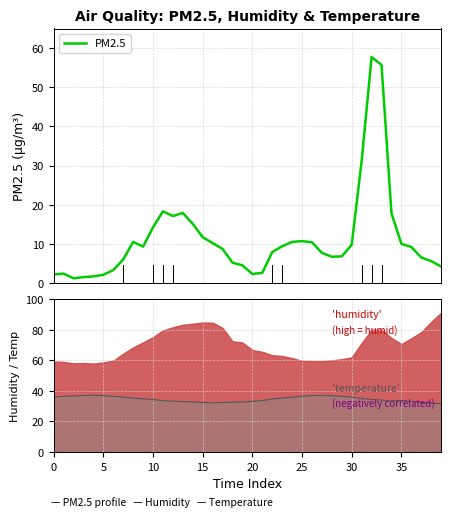

What is the difference between the maximum and minimum values?

56.5